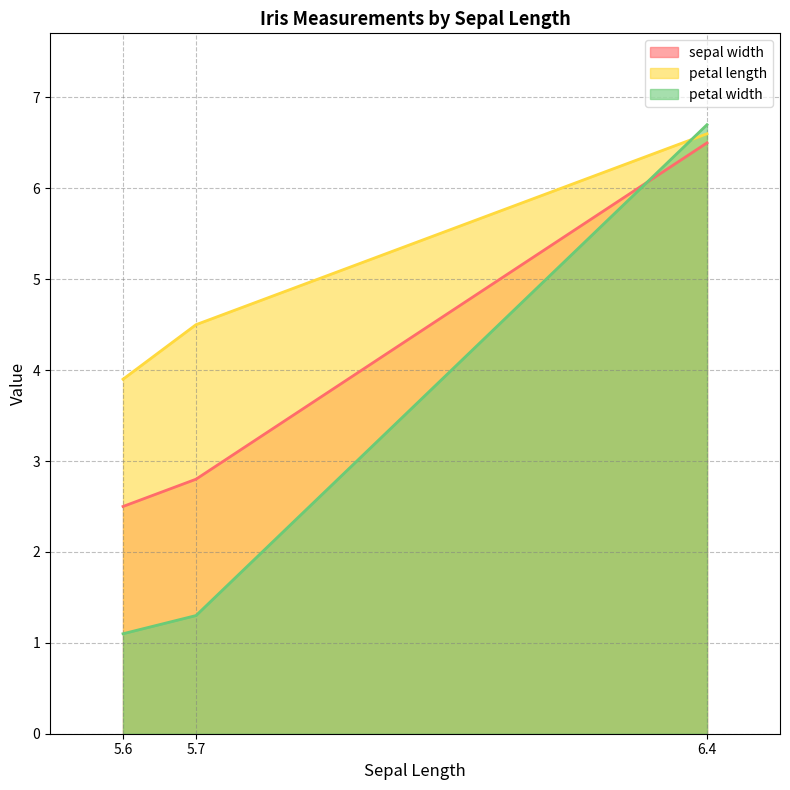

What position from the left is 6.4?

3